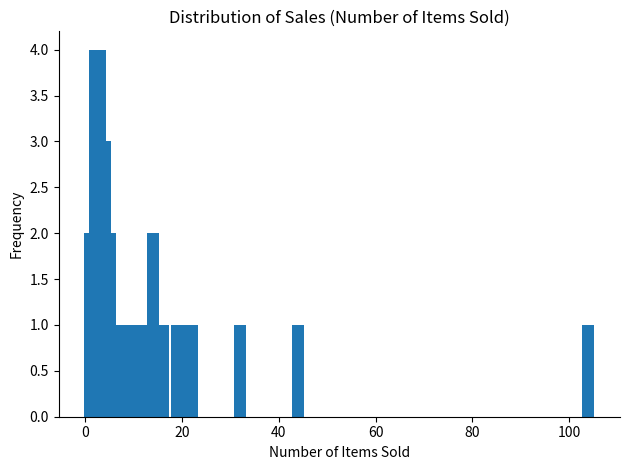

What is the difference between the maximum and minimum values?

3